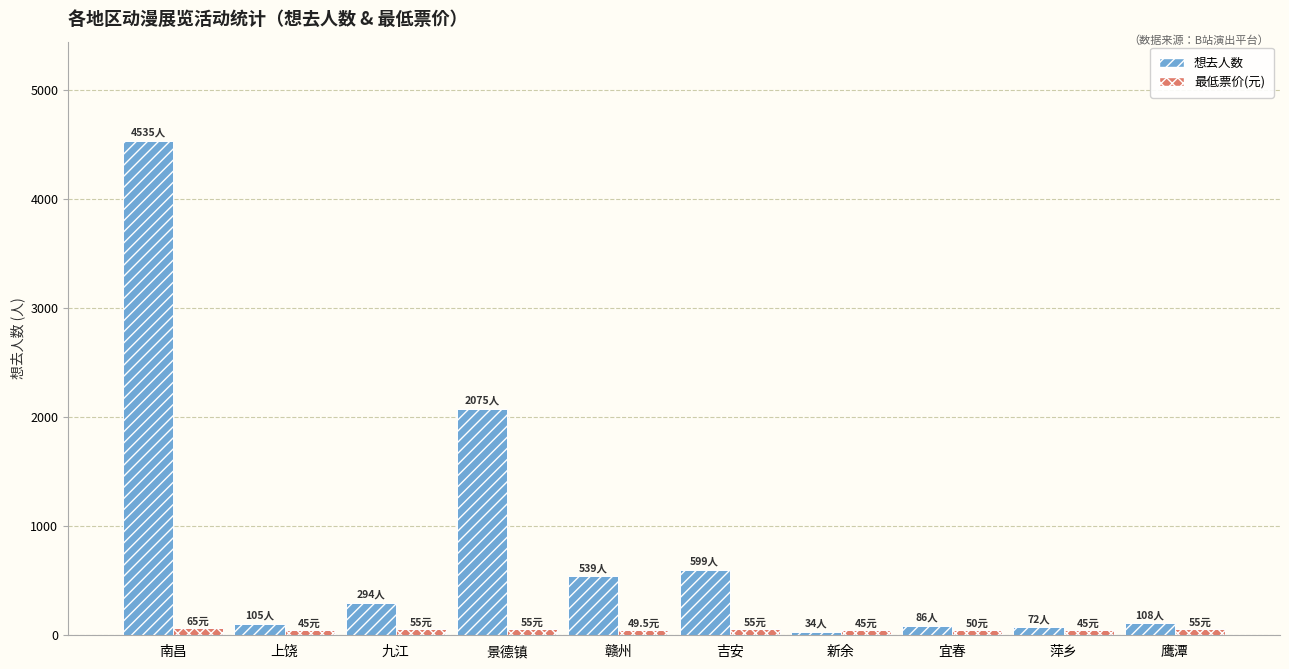

At which category is the sum across all series the highest?

南昌